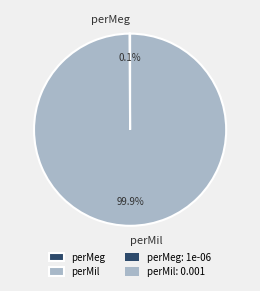

Which category has the biggest portion of the pie?

perMil